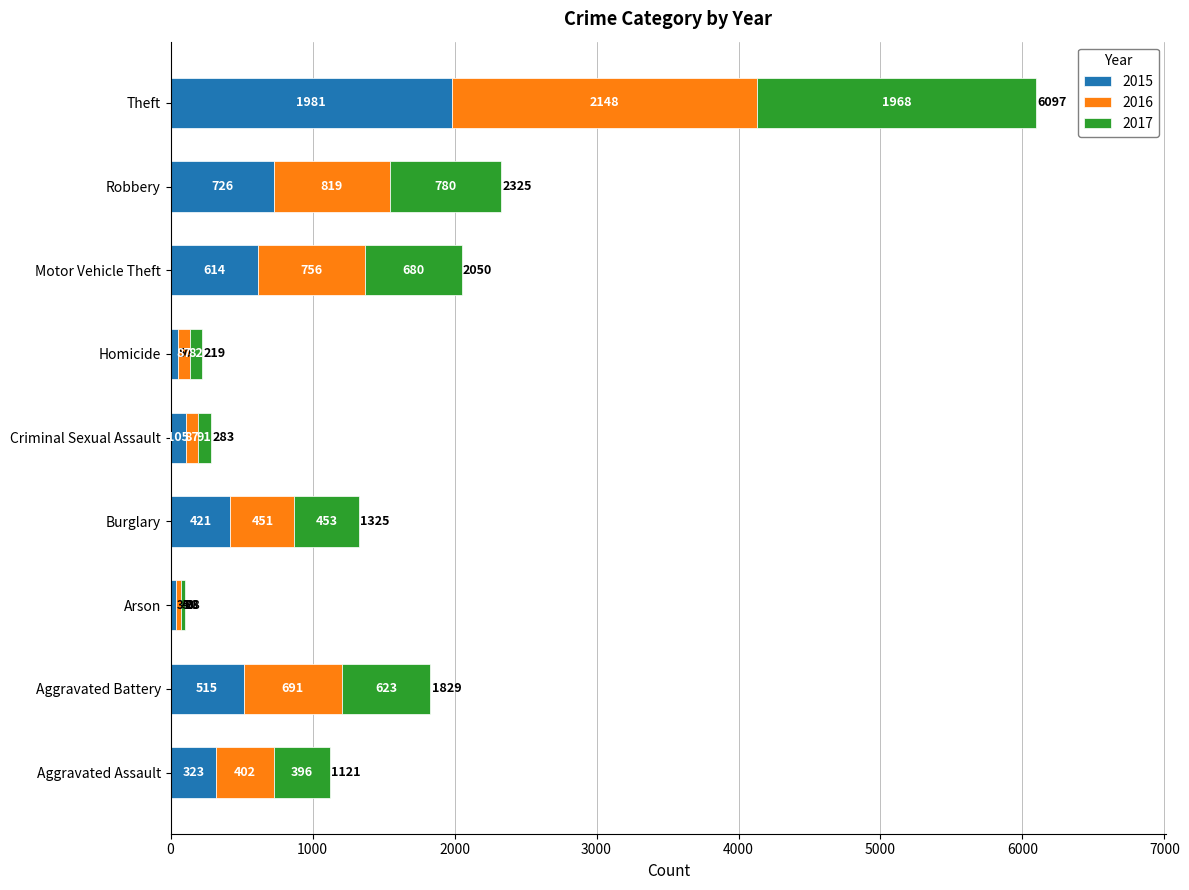

The value of 2015 at Aggravated Battery is 207. True or false?

False